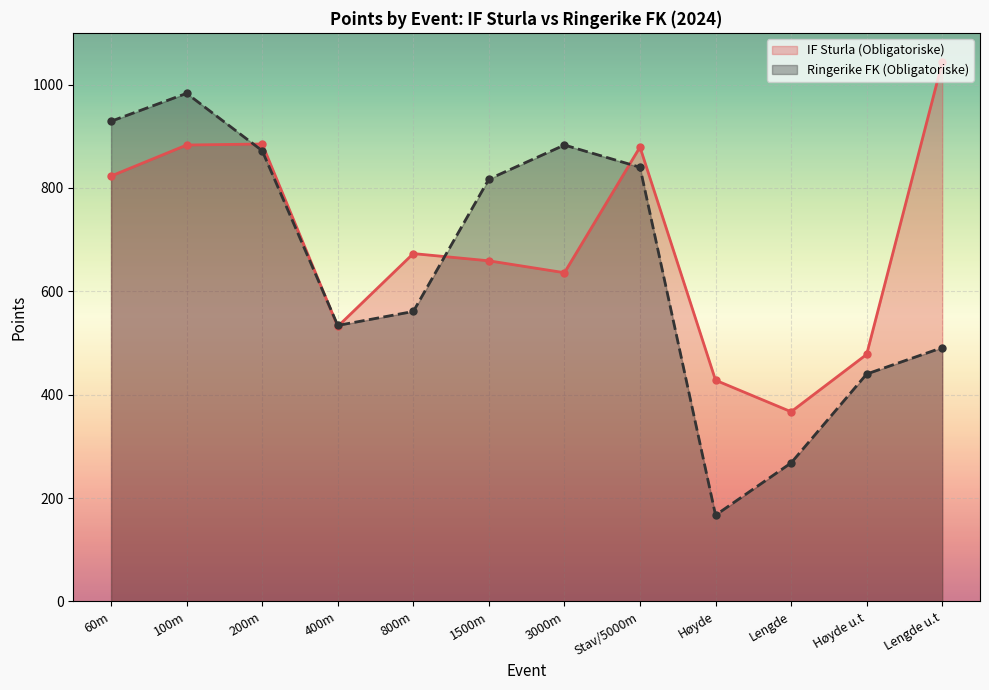

How many intersections are there between Ringerike FK (Obligatoriske) and IF Sturla (Obligatoriske)?

5